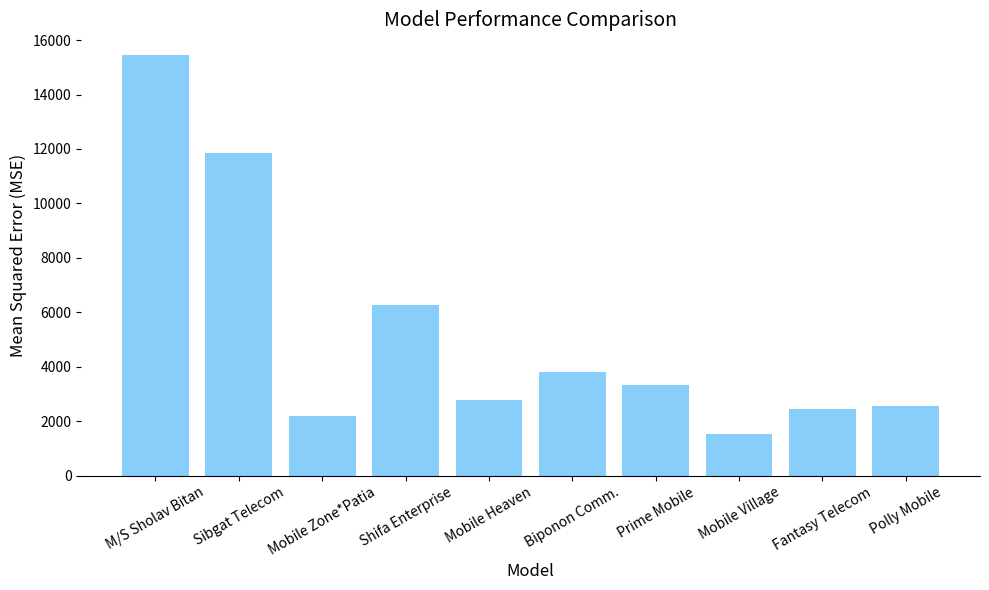

The chart shows a value of 3315 at Prime Mobile. True or false?

True